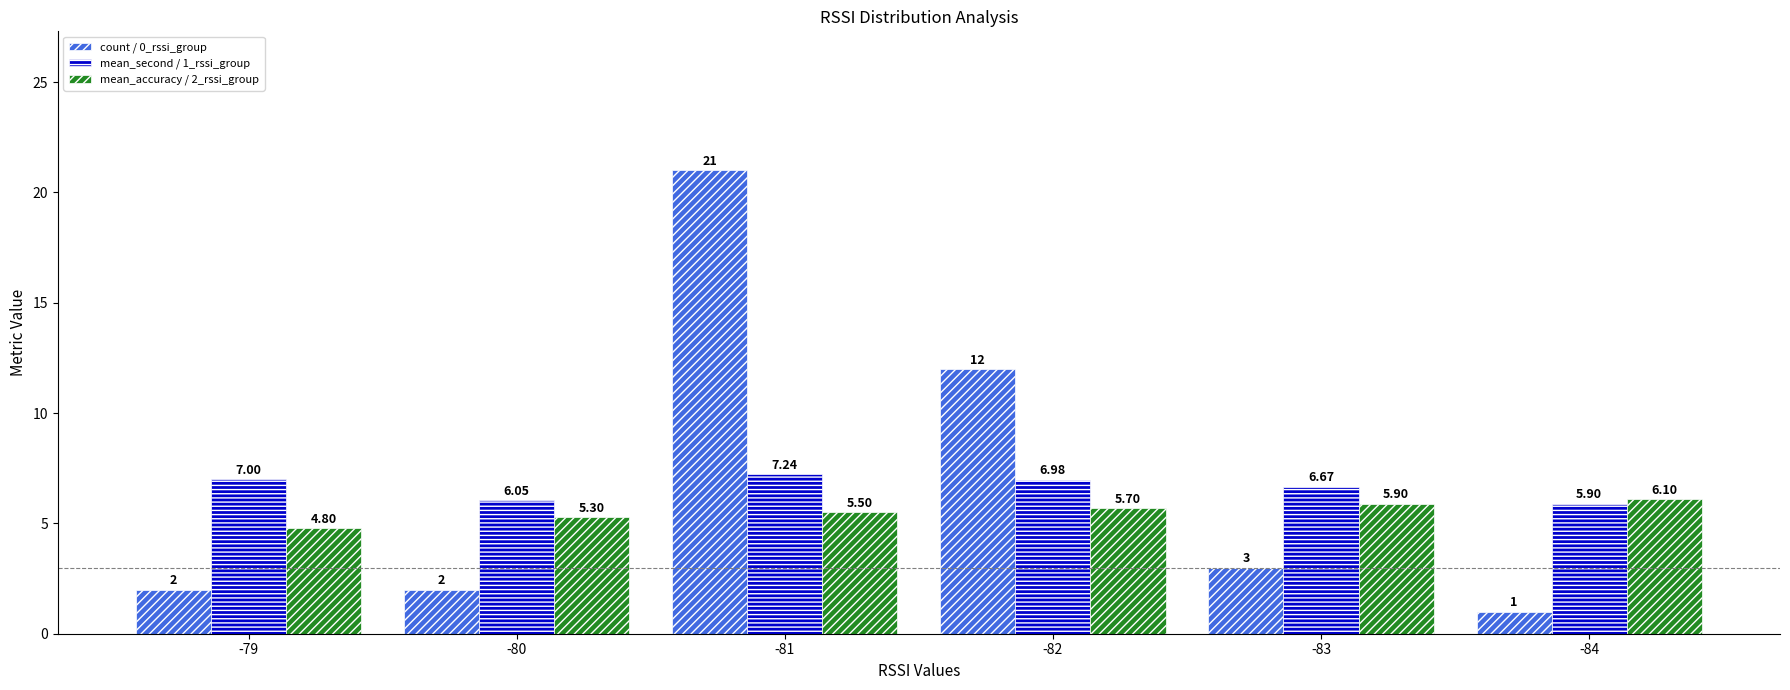

What is the minimum value shown in the chart?

1.0